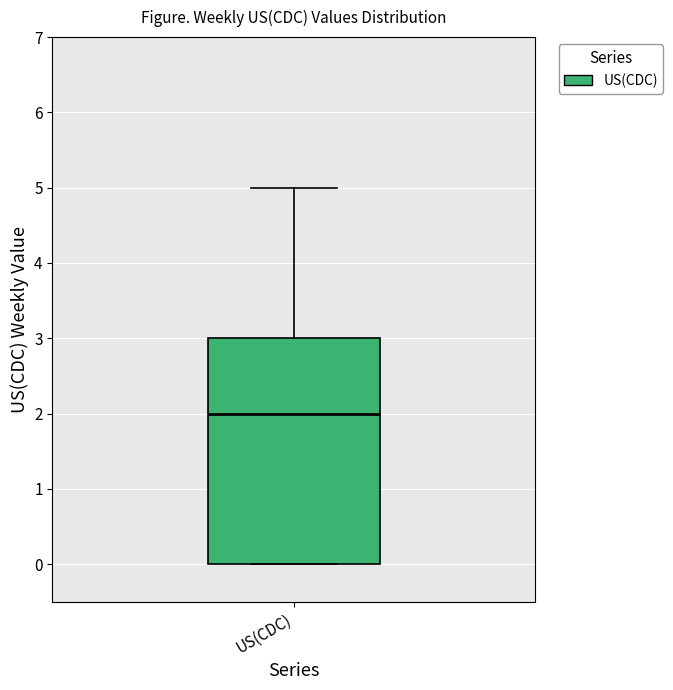

Read this box plot against the y-axis: the position of the median line, the range covered by the box, and the ends of both whiskers. The values are not printed on the chart, so give them approximately, as read against the axis.

median 2, box 0 to 3, whiskers 0 to 5